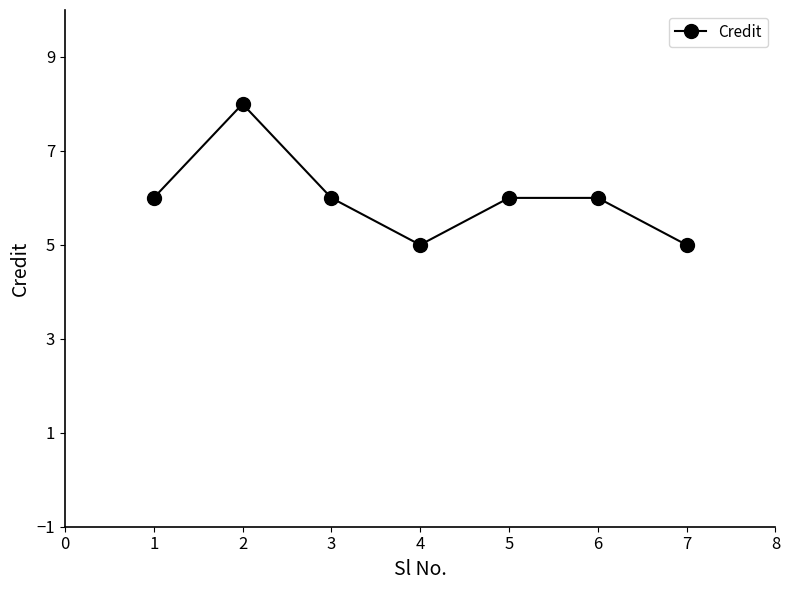

How many lines are shown in the chart?

1